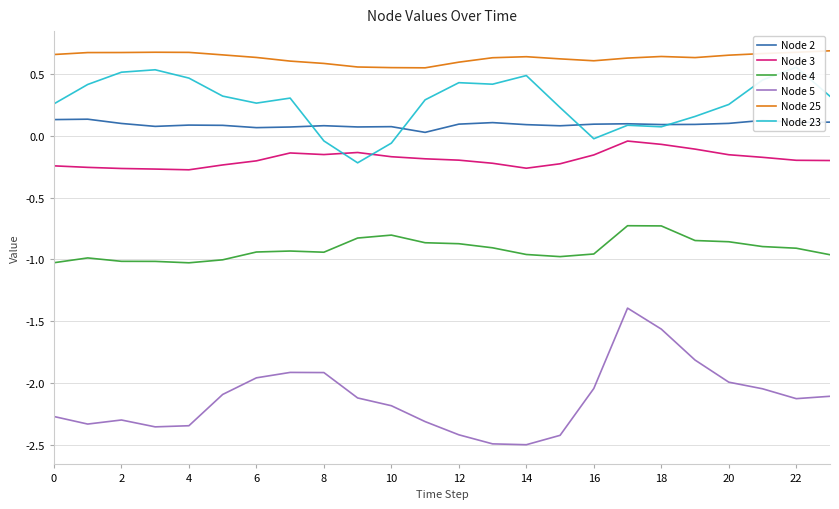

At which category does the chart reach its minimum across all series?

14